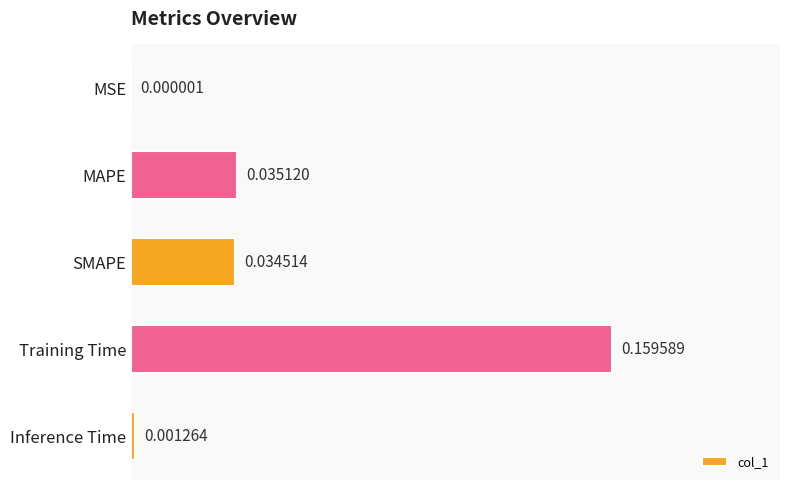

Between MAPE and SMAPE, which is larger?

MAPE